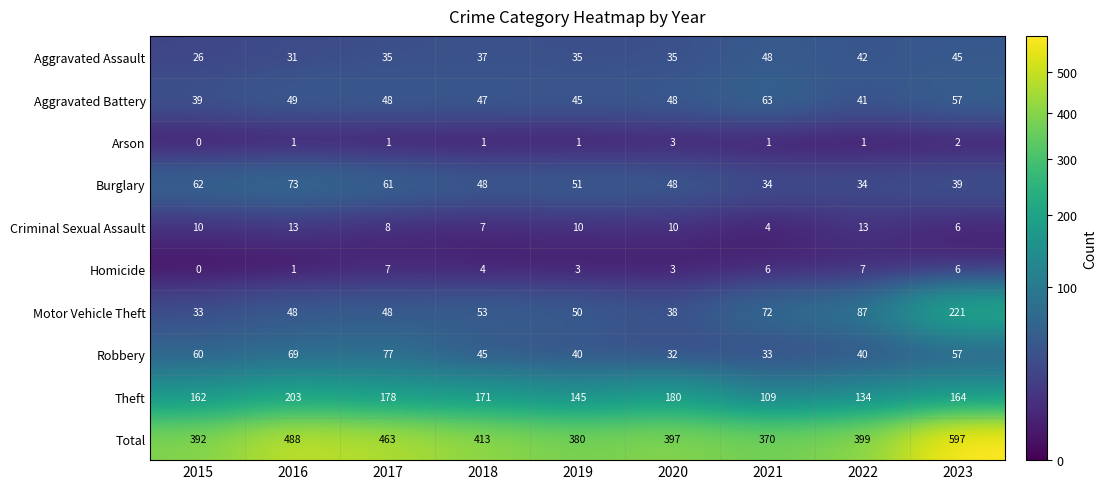

Which label corresponds to the smallest value in the chart?

2015